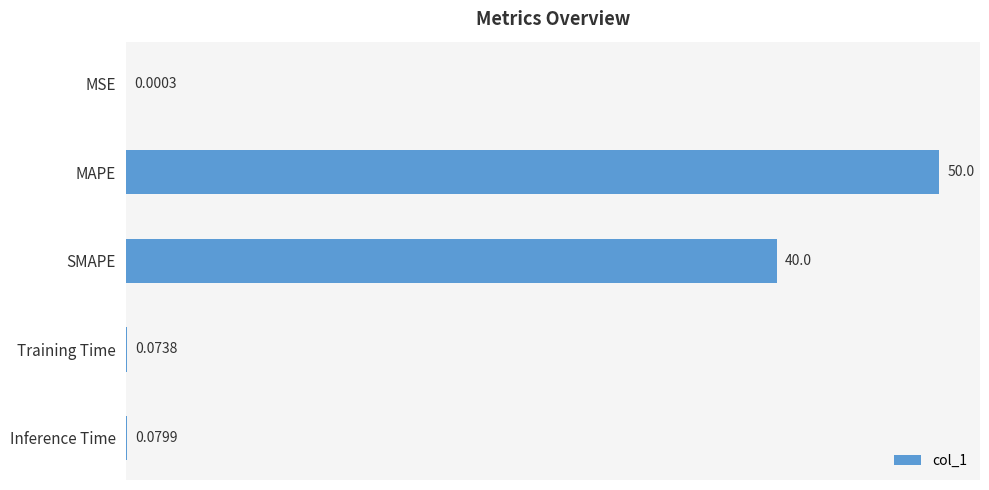

What is the sum of all values?

90.2